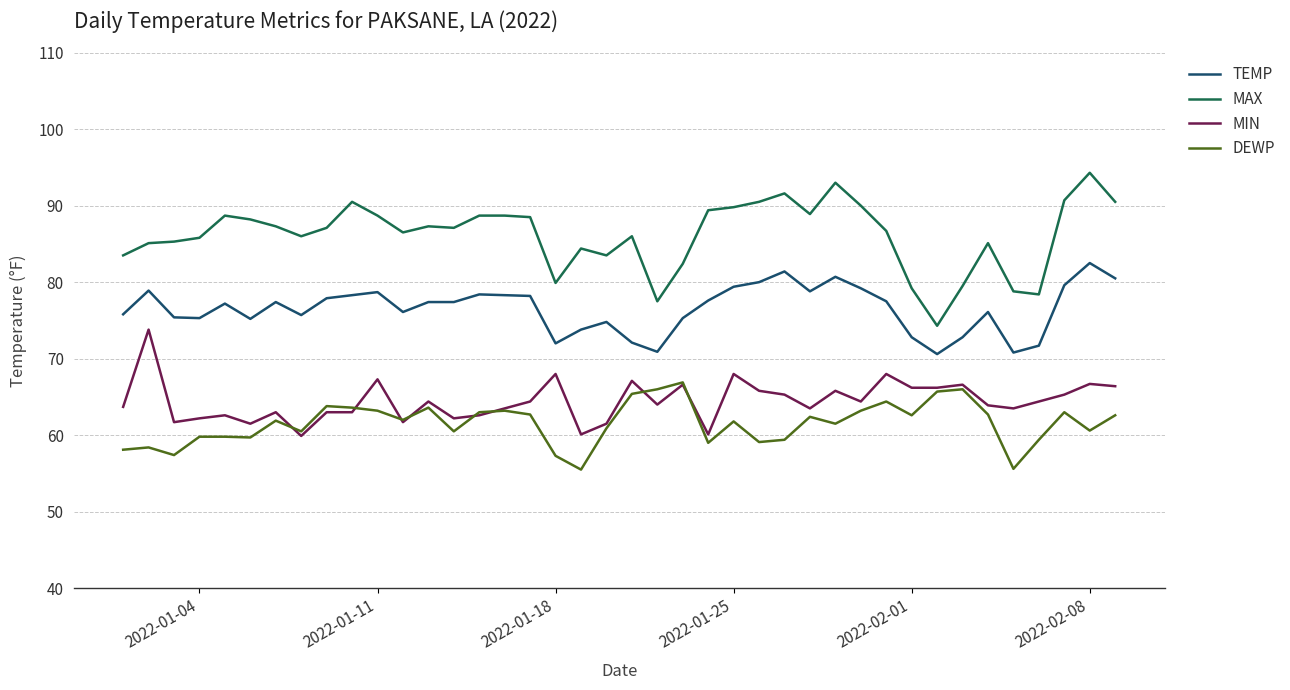

What is the minimum value for TEMP?

70.6